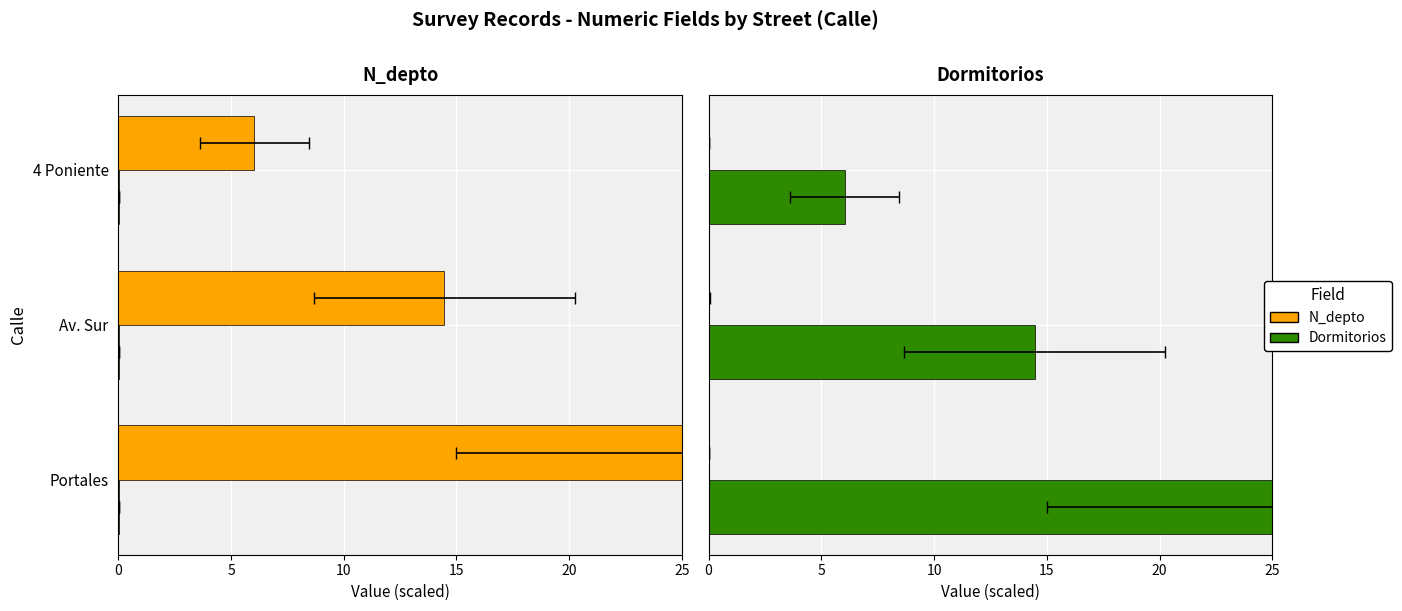

Is it true that N_depto equals 0.0 at Portales?

True